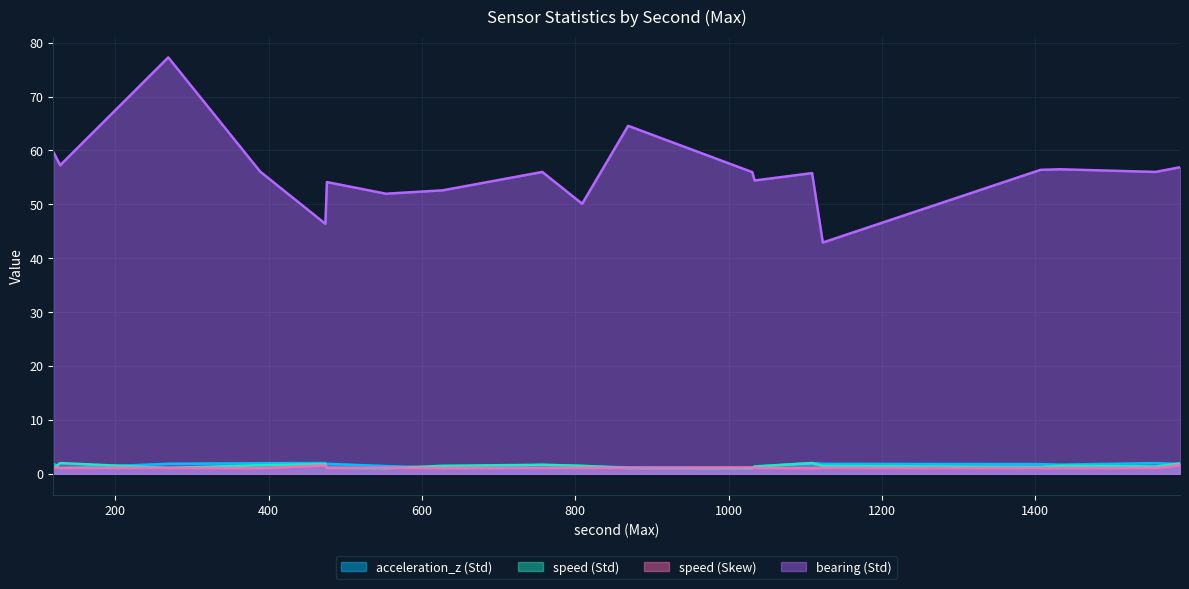

Which category has the lowest value in the bearing (Std) series?

1123